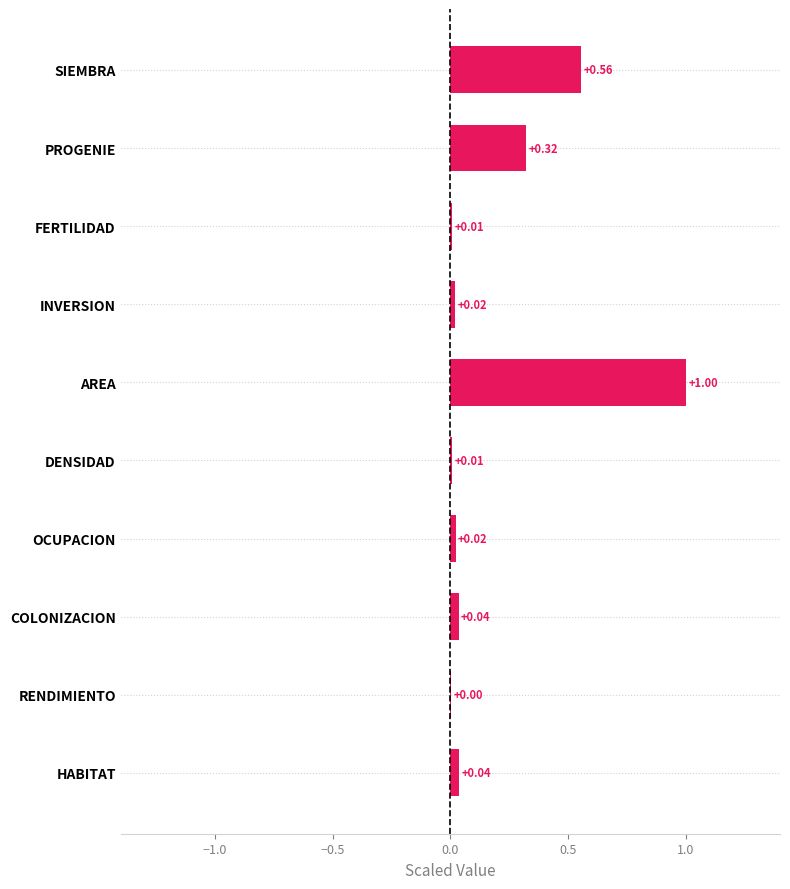

Which has a higher value, FERTILIDAD or HABITAT?

HABITAT